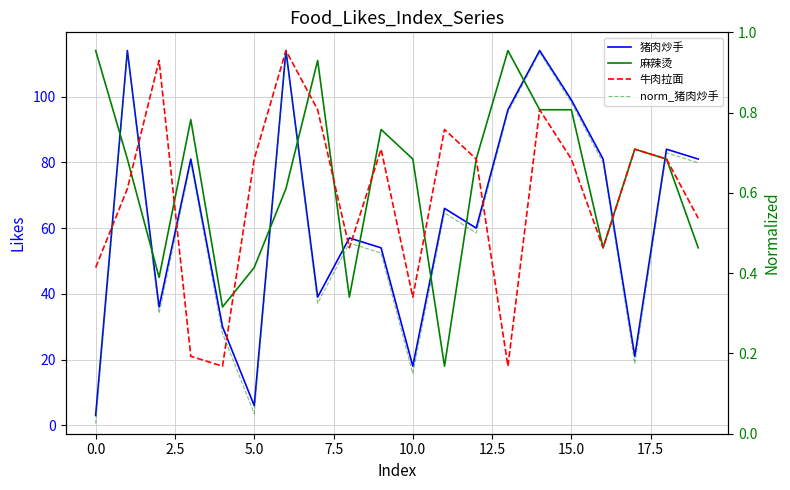

Between 10.0 and 14, which is larger?

14